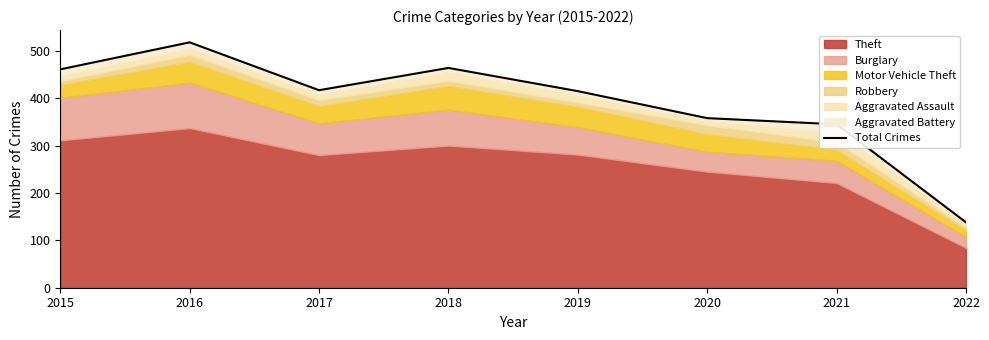

Where is the first local maximum?

2016